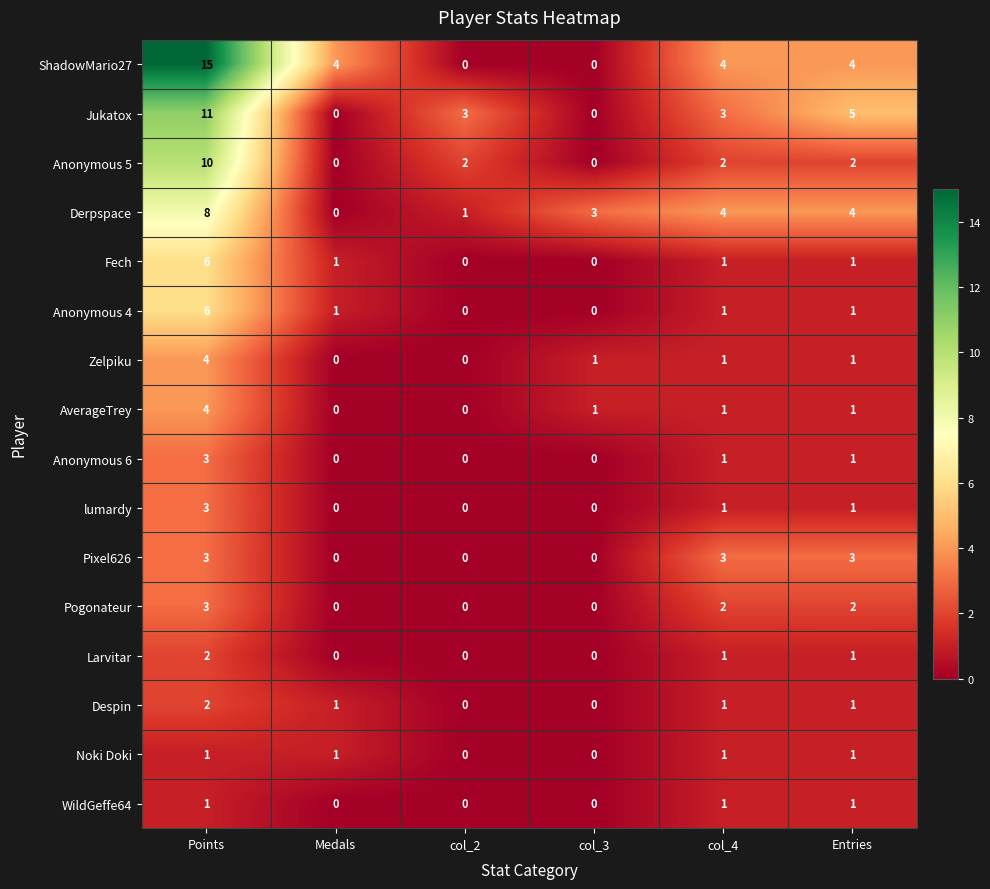

What value does the Derpspace series have at Entries?

4